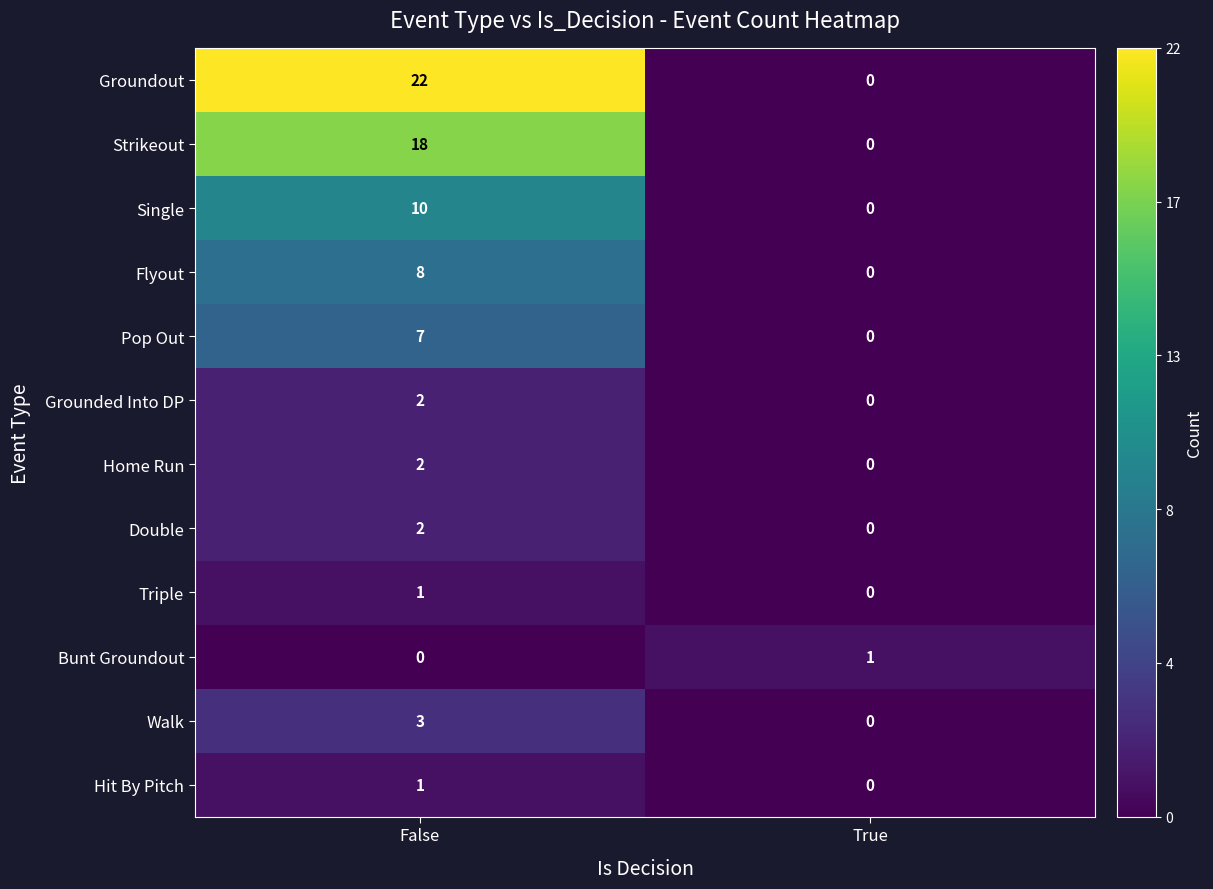

What is the highest value of the Pop Out series?

7